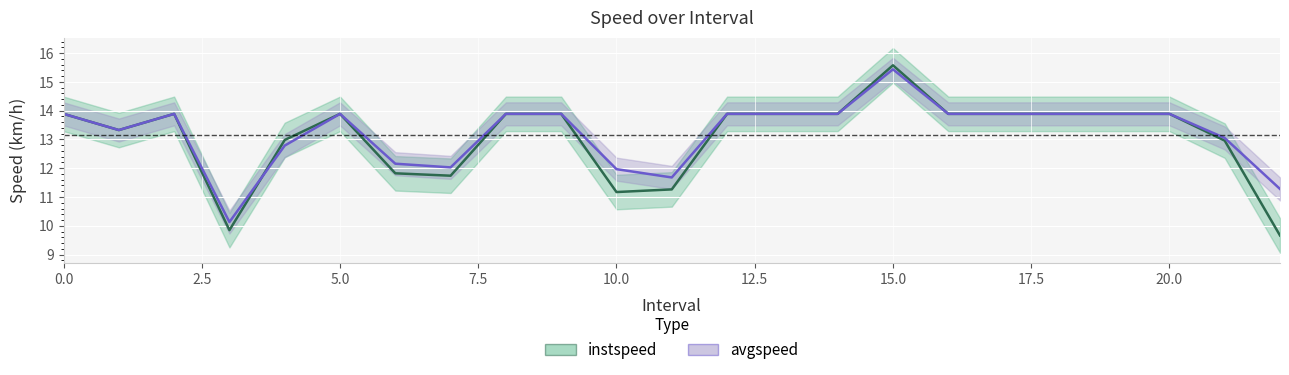

True or false: avgspeed has a value of 11.7 at 11.0.

True